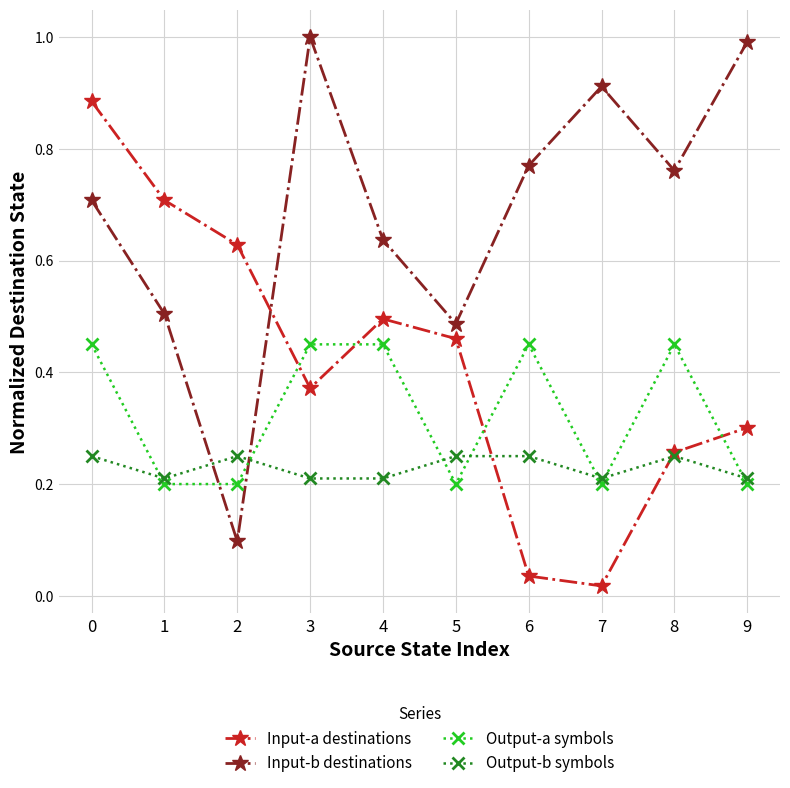

Is it true that Output-b symbols equals 0.2 at 5?

True